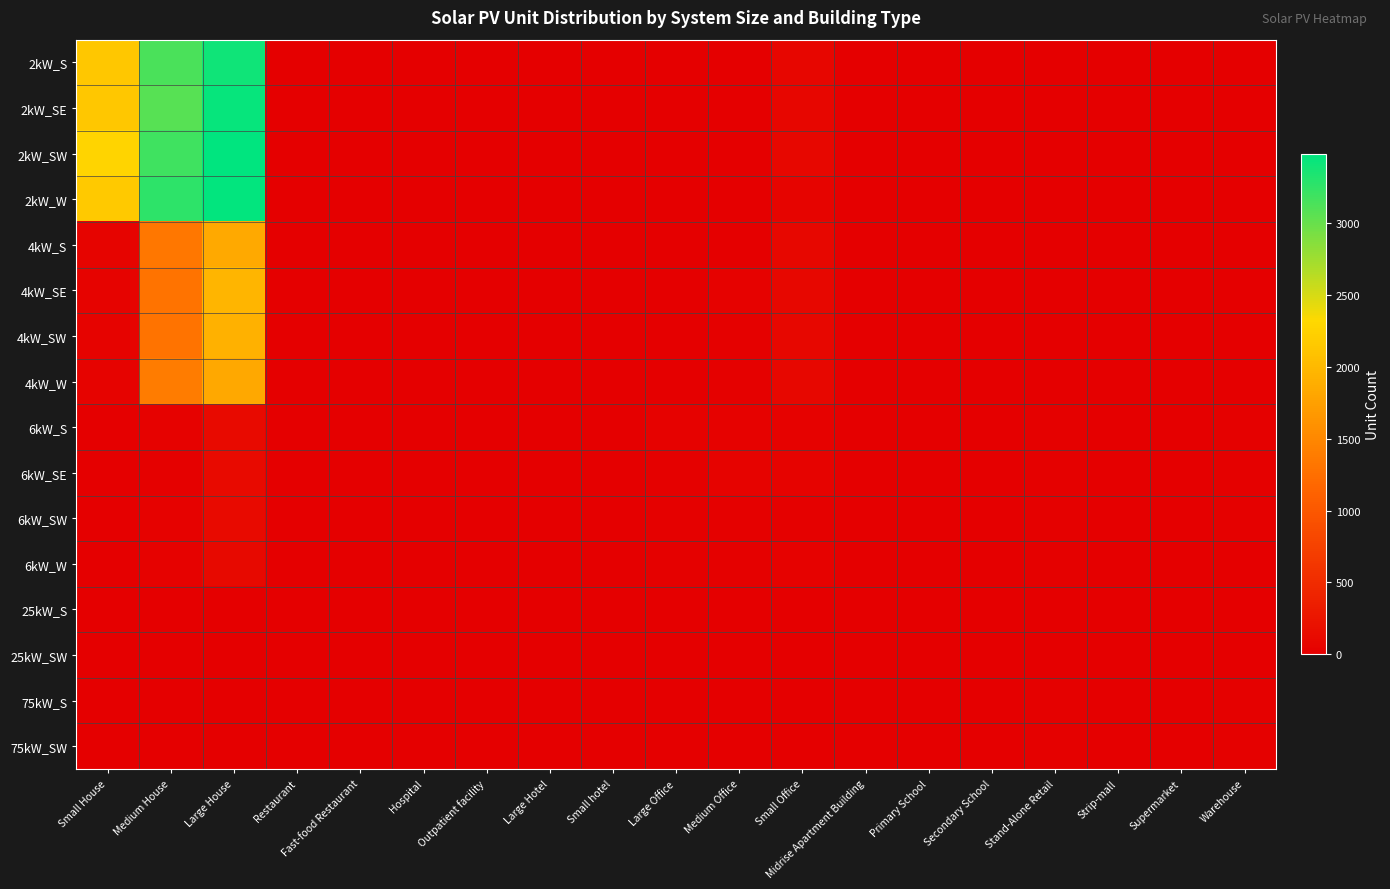

Which has a higher value, Small hotel or Strip-mall?

Strip-mall